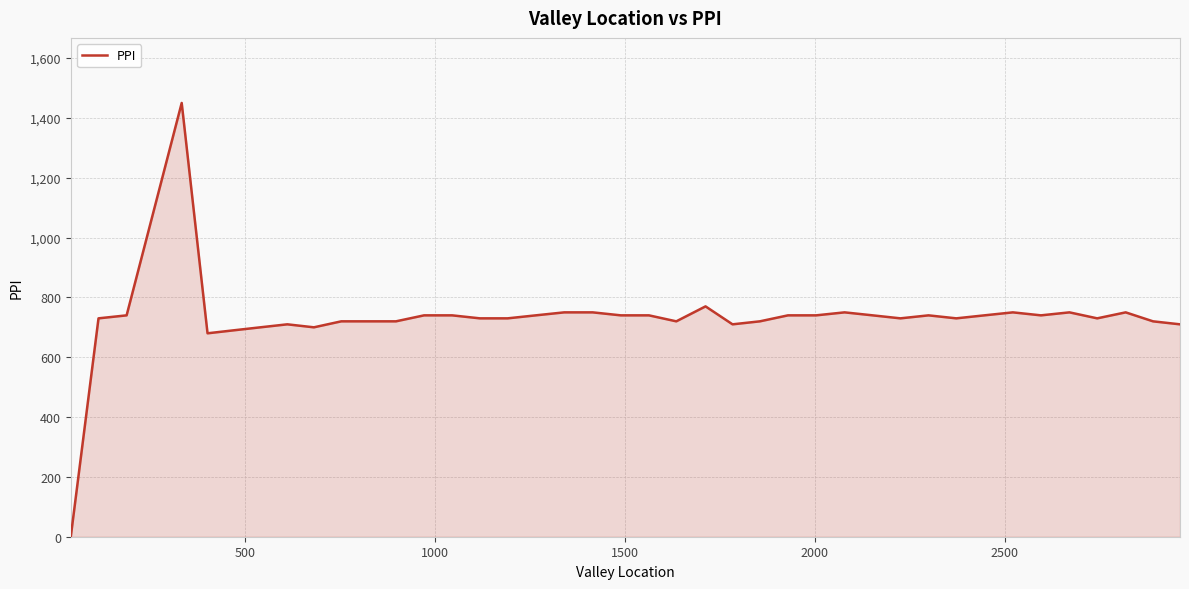

What is the greatest value displayed?

1450